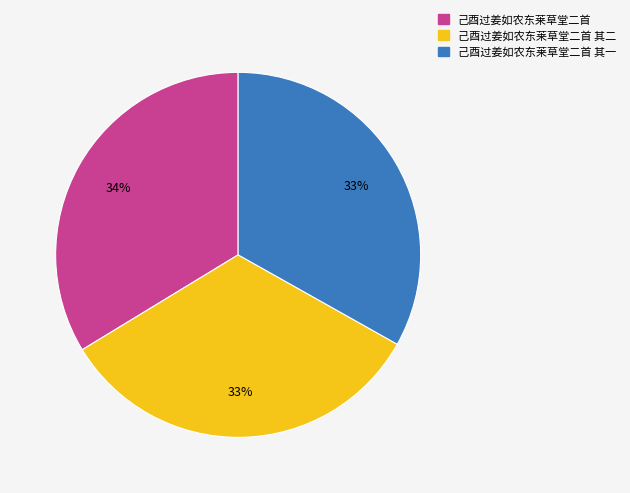

Which slice is the largest?

己酉过姜如农东莱草堂二首